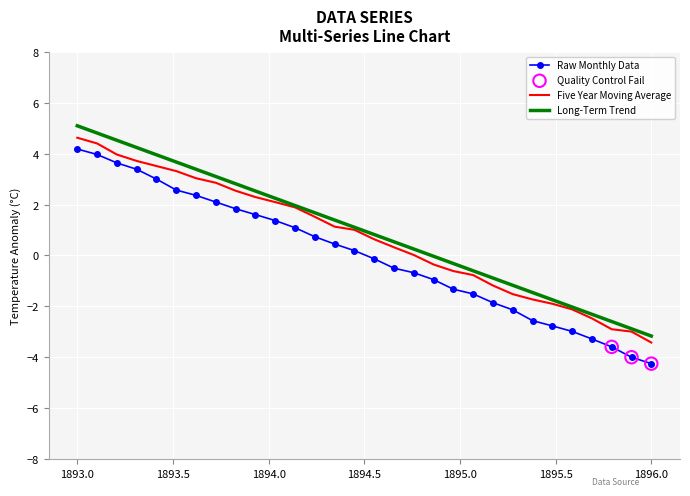

Which series has the largest range (max minus min)?

Raw Monthly Data